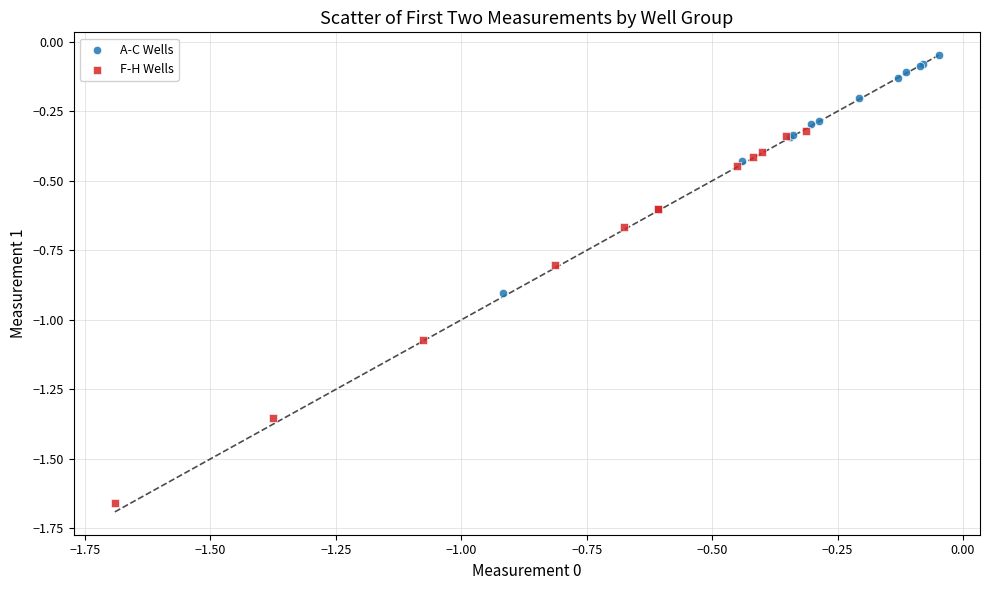

Which series contains the lowest Y value?

F-H Wells